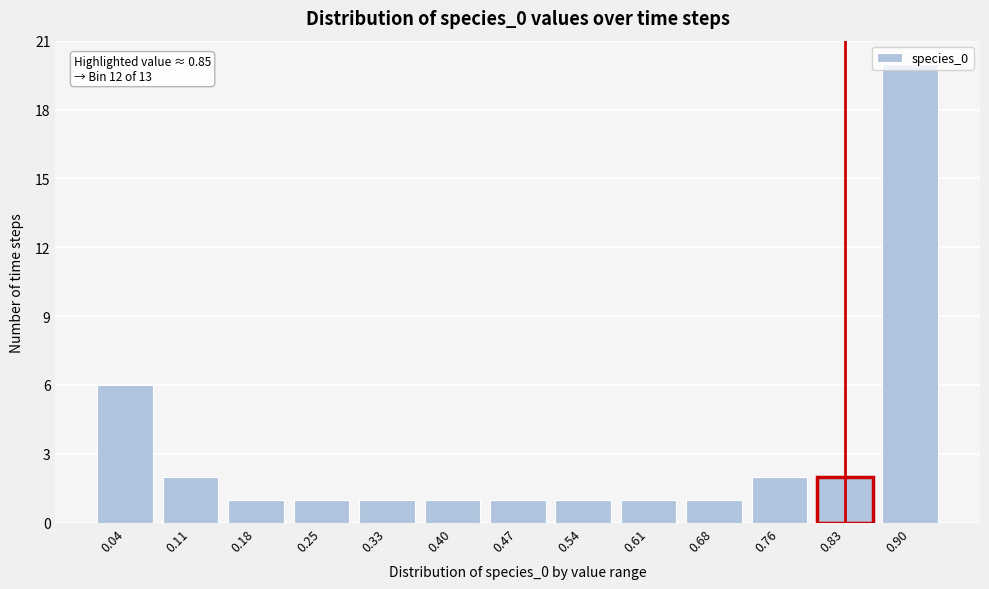

What is the change in value from 0.40 to 0.76?

+1